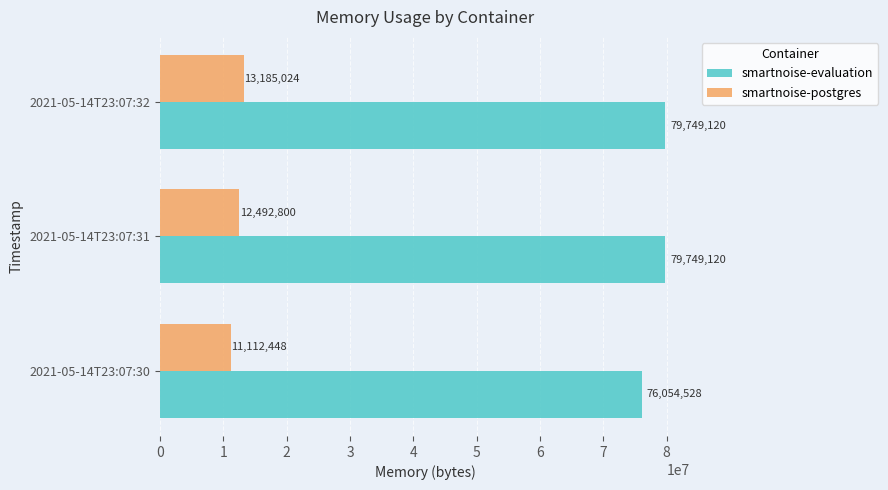

How many categories are shown in the chart?

3